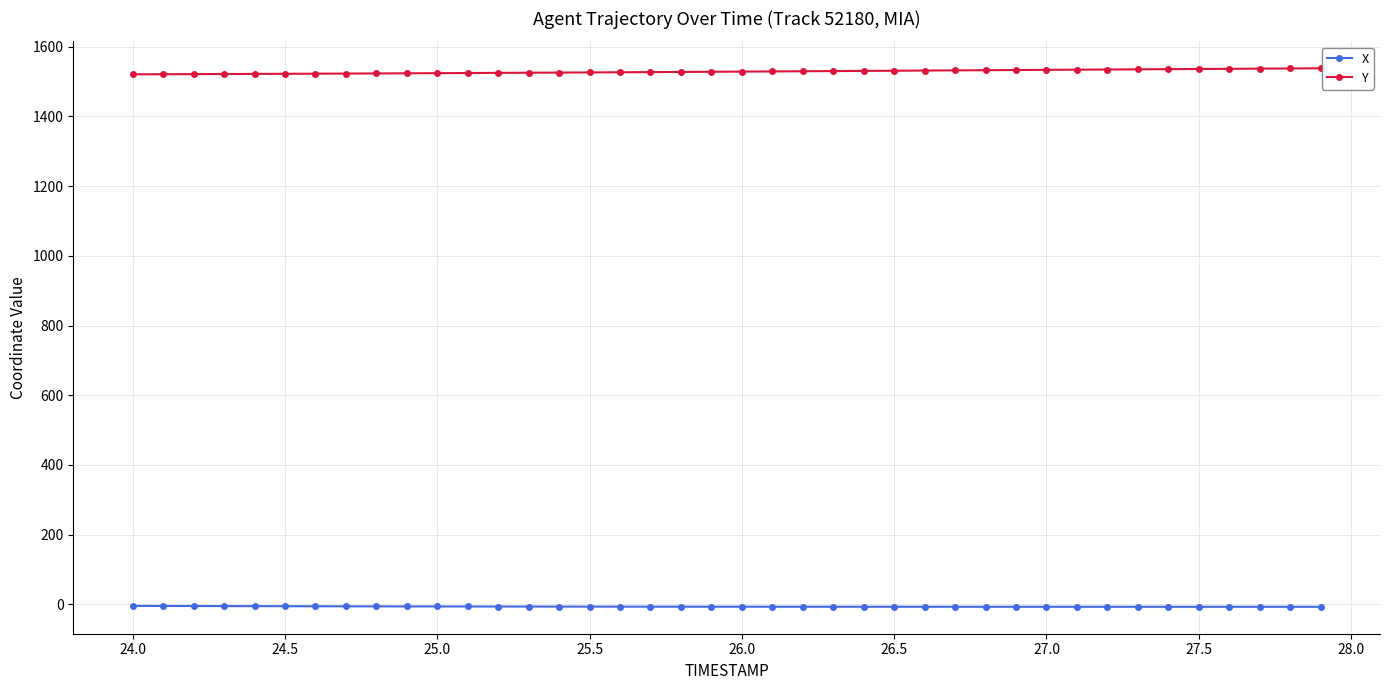

Count the number of categories in the chart.

40